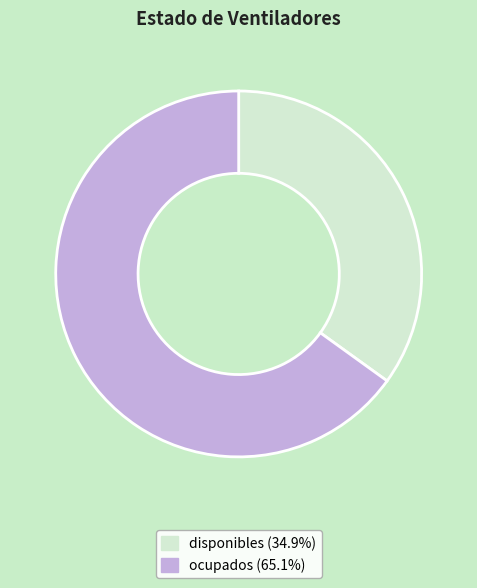

Which category has the biggest portion of the pie?

ocupados